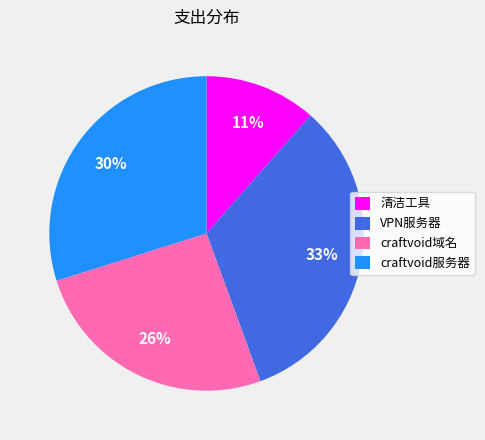

To the nearest percent, what percentage of the pie is VPN服务器?

33%